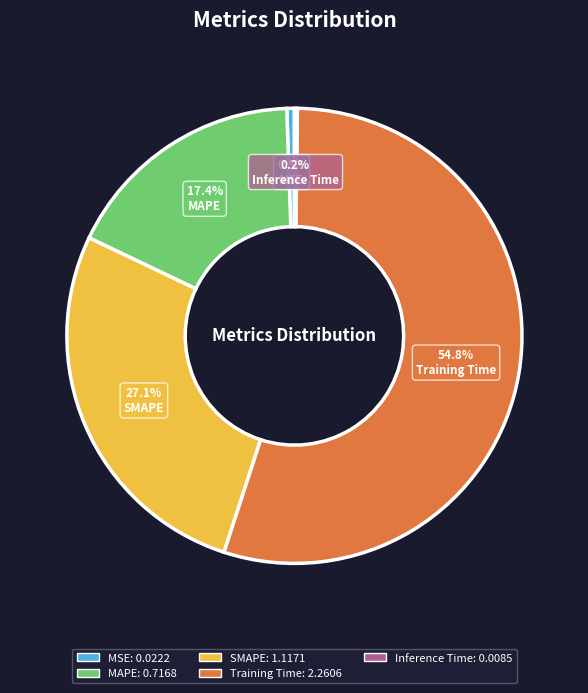

The MAPE slice represents 3% of the pie. True or false?

False